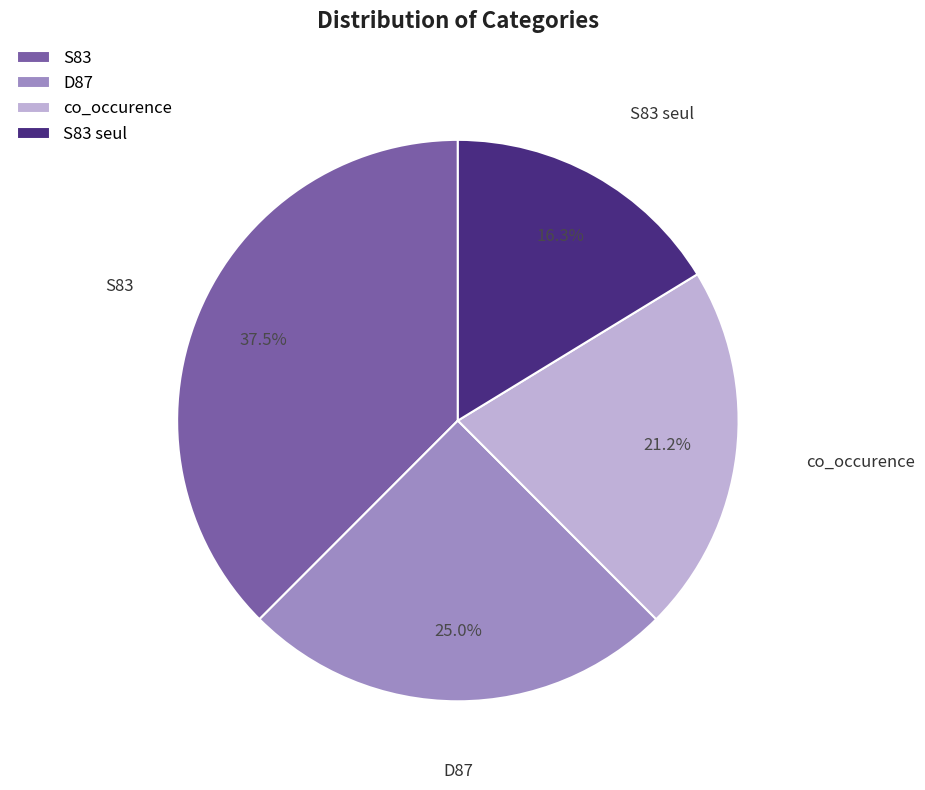

Combined, do D87 and S83 account for over 50%?

Yes